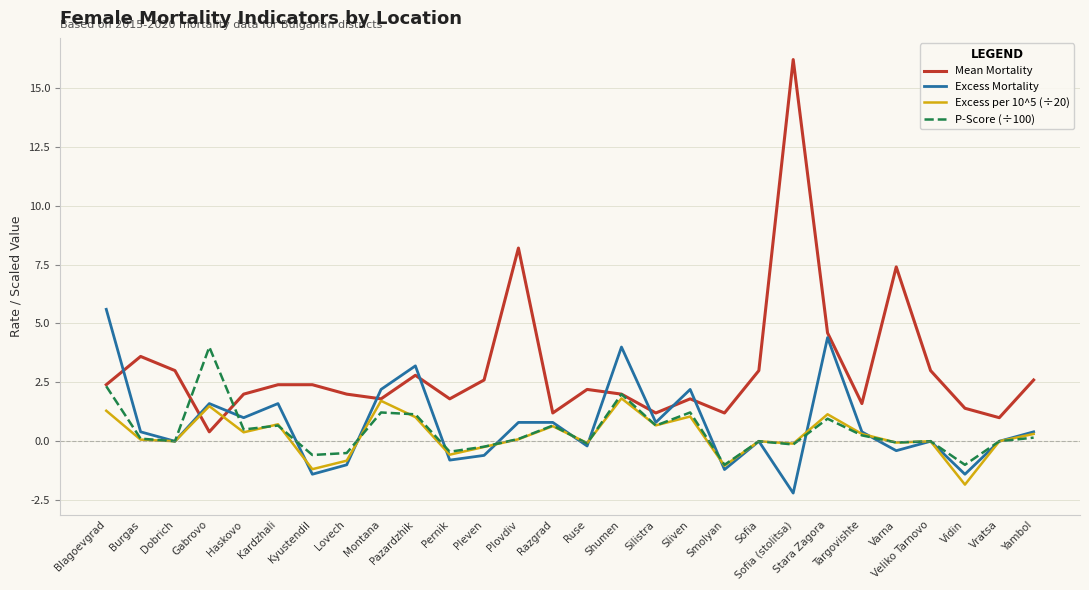

At which label does Excess Mortality first exceed 0?

Blagoevgrad